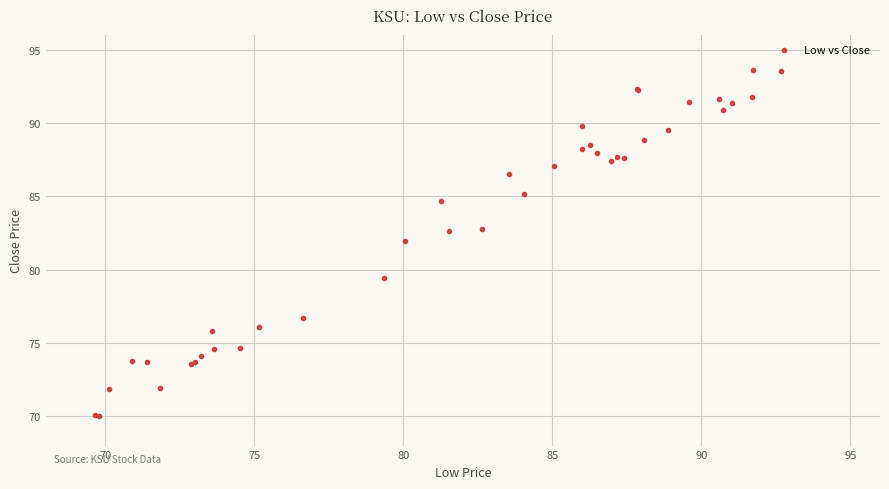

What Y value in the scatter plot is closest to 81?

82.0